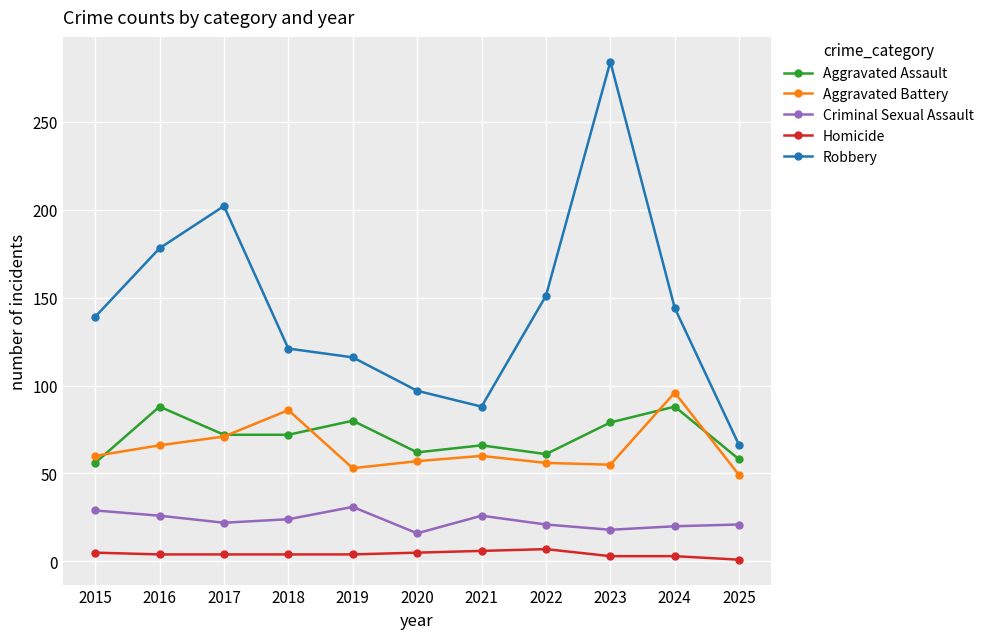

True or false: Aggravated Assault and Criminal Sexual Assault cross at least once.

False